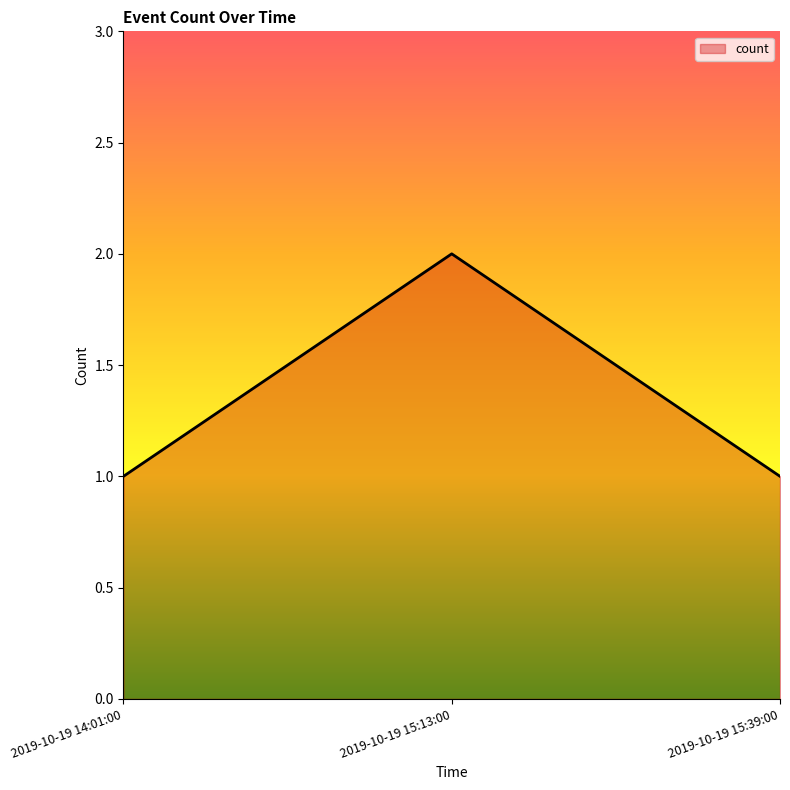

Reading right to left, what are all the values shown in this chart?

2019-10-19 15:39:00=1	2019-10-19 15:13:00=2	2019-10-19 14:01:00=1